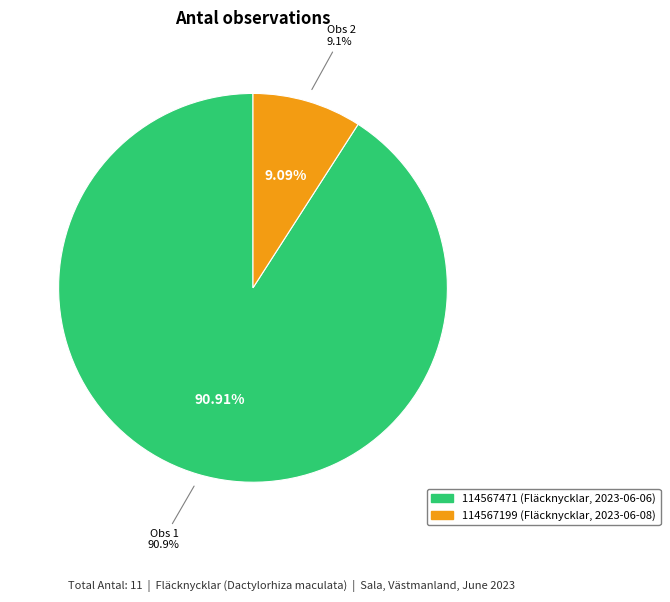

Does any single category account for the majority?

Yes